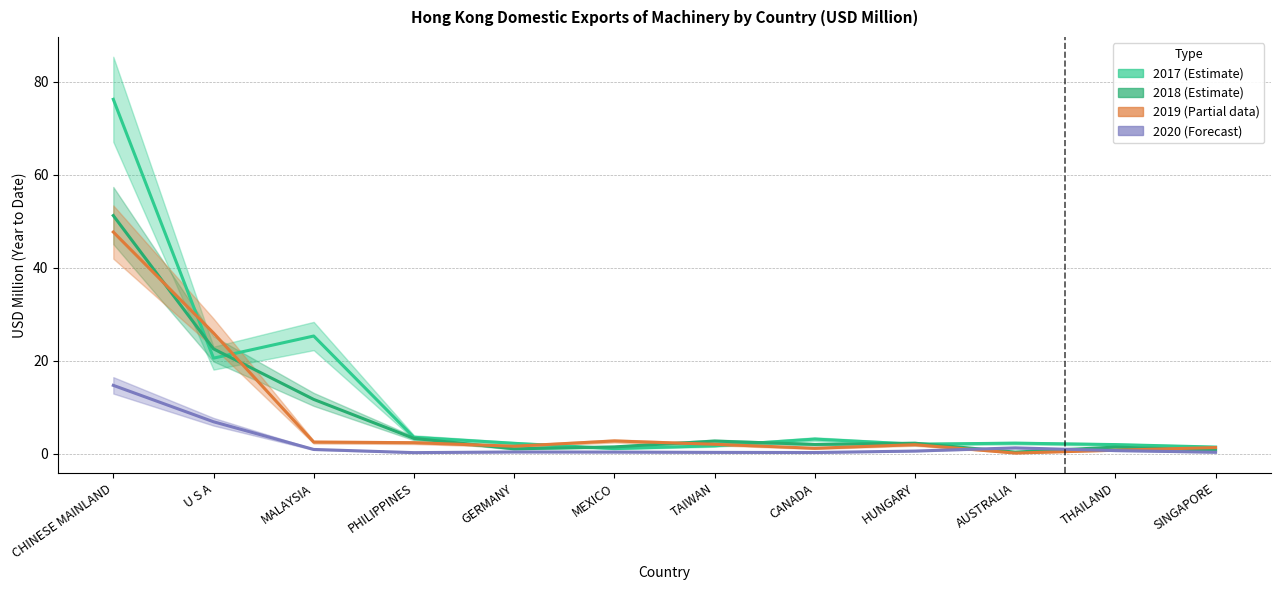

What is the smallest value displayed?

0.1